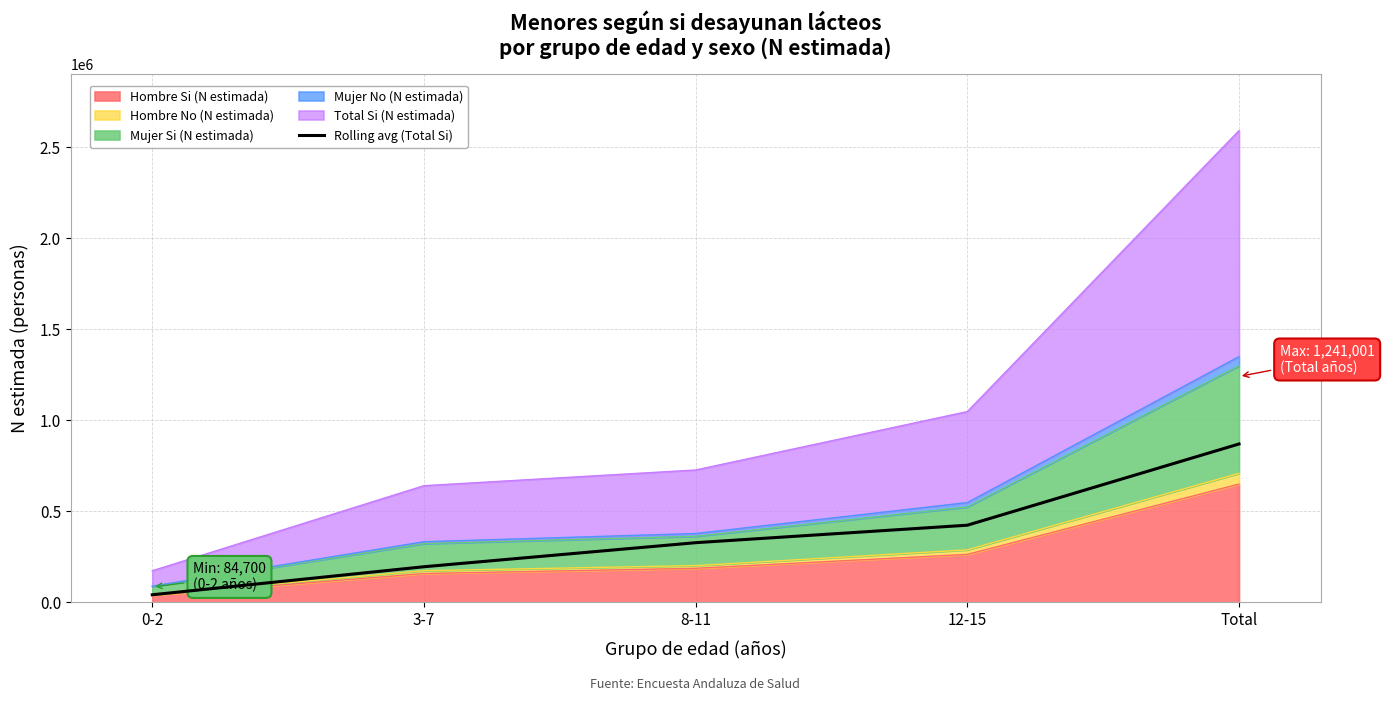

Reading left to right, extract all data points from this chart.

0-2=42350.0	3-7=196235.0	8-11=328301.5	12-15=424265.5	Total=870349.5